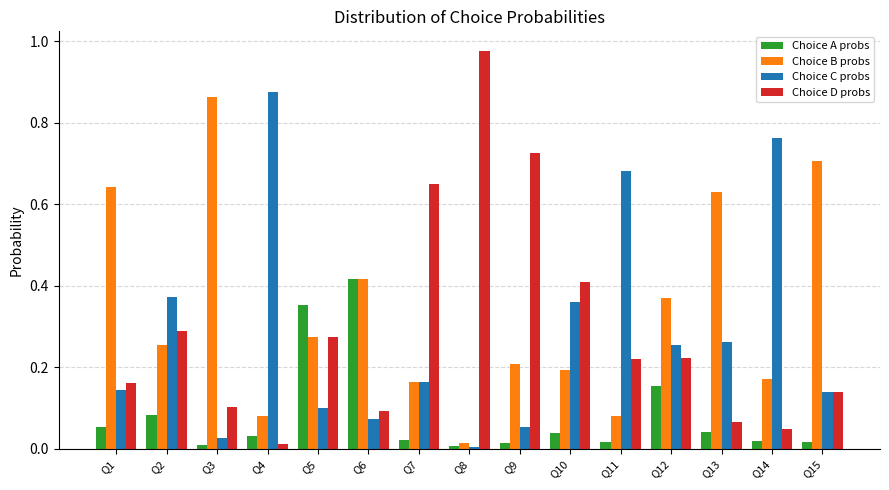

At which category does the chart reach its peak across all series?

Q8